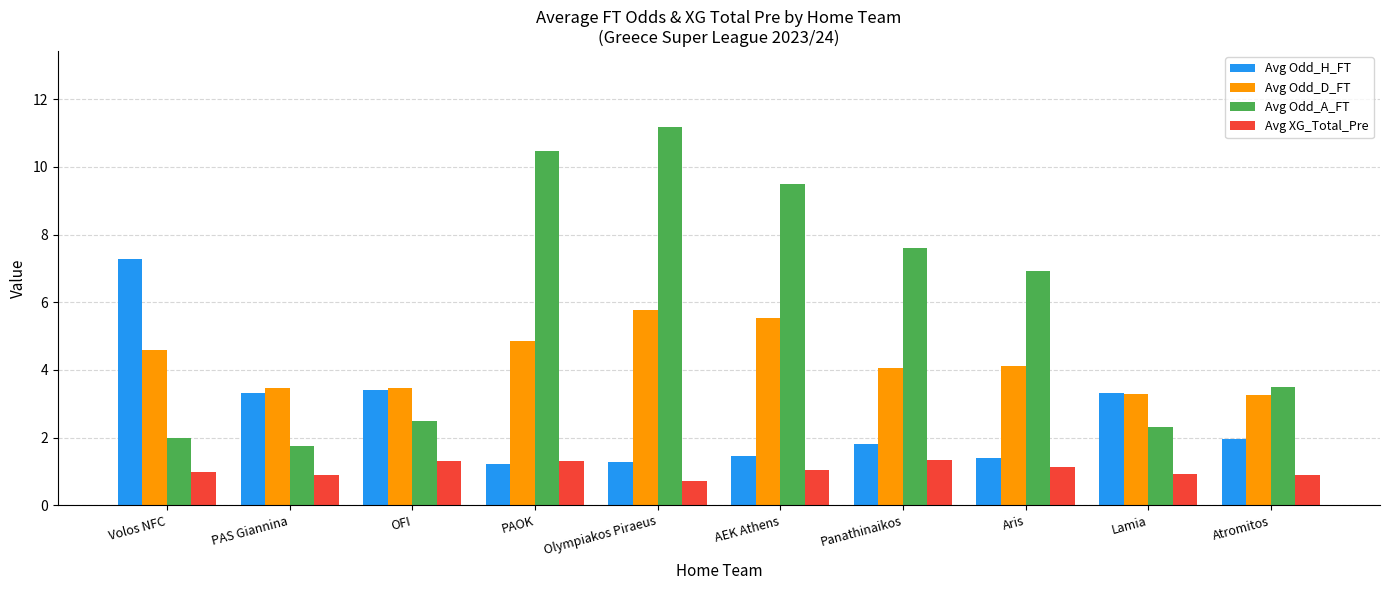

List the labels in order of Avg Odd_A_FT value, smallest first.

PAS Giannina, Volos NFC, Lamia, OFI, Atromitos, Aris, Panathinaikos, AEK Athens, PAOK, Olympiakos Piraeus